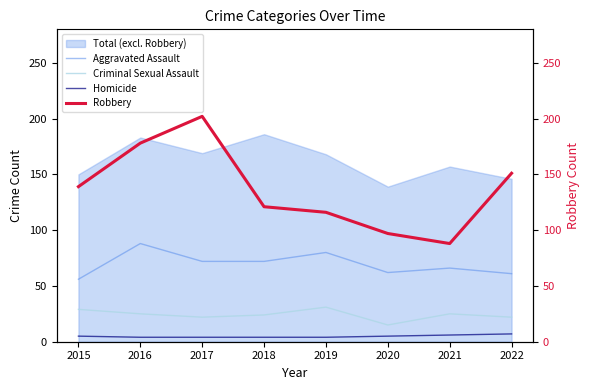

True or false: Aggravated Assault has a value of 66 at 2021.

True